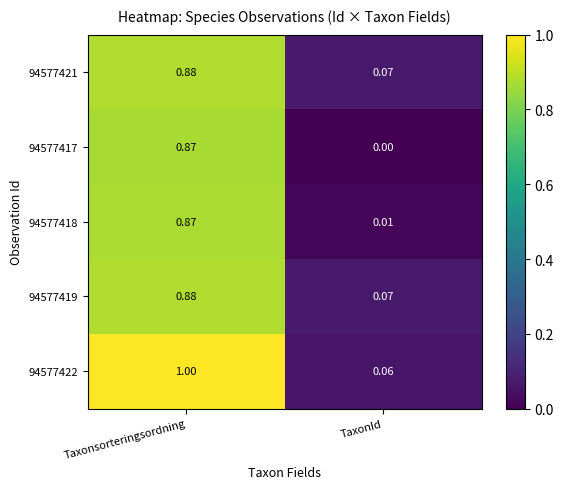

At which label is 94577417 closest to 0?

TaxonId